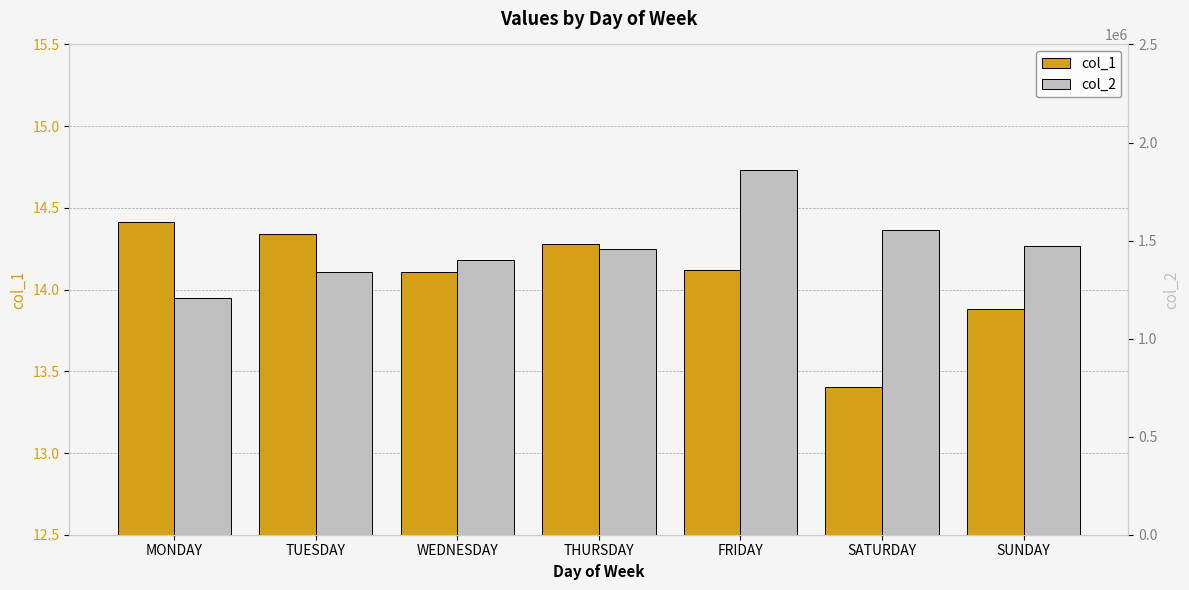

Are the bars horizontal?

No